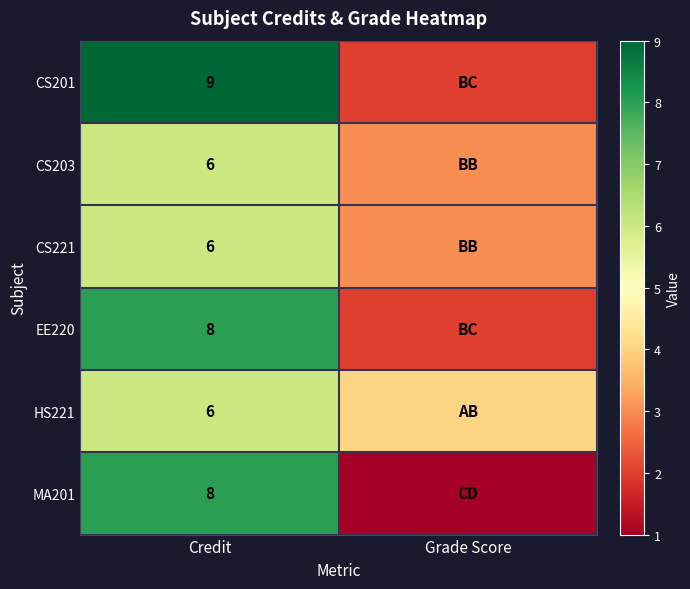

True or false: MA201 has a value of 12 at Credit.

False